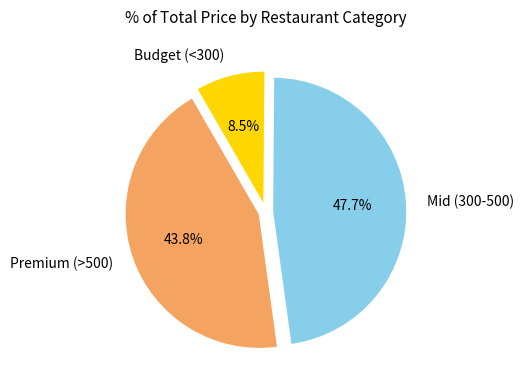

Is there a majority slice in this chart?

No